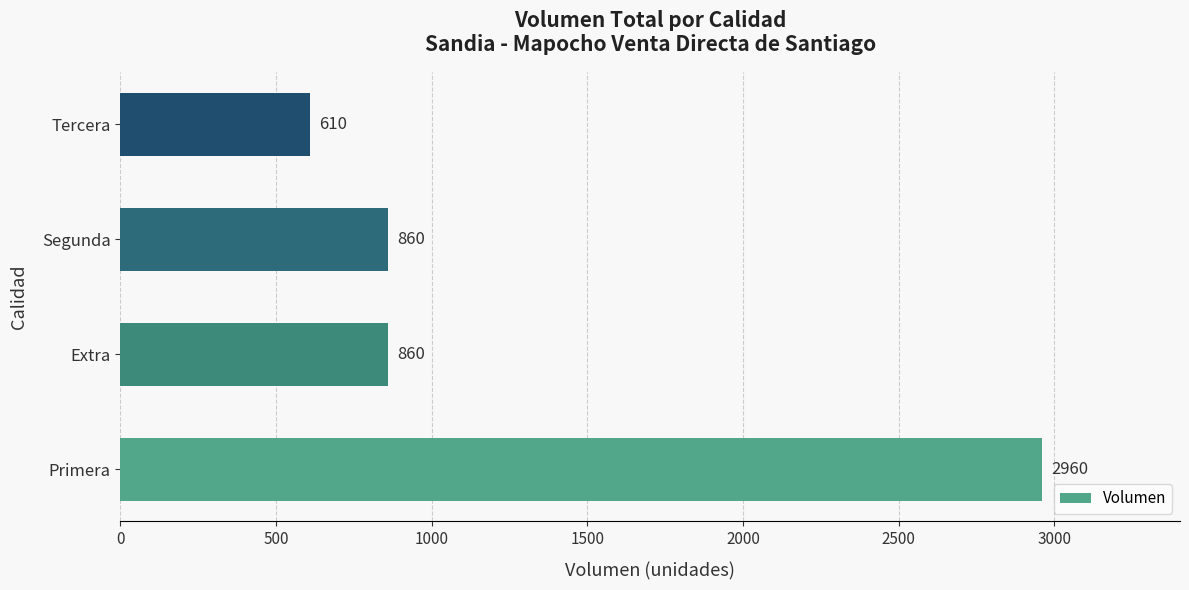

What value does the data have at Tercera?

610